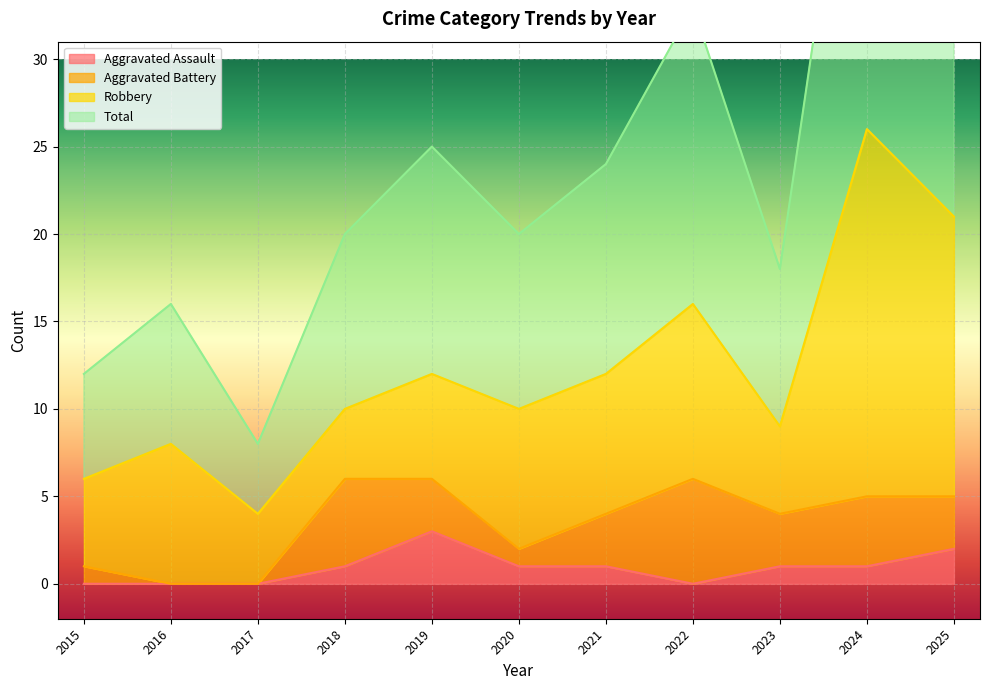

True or false: Total and Aggravated Assault cross at least once.

False